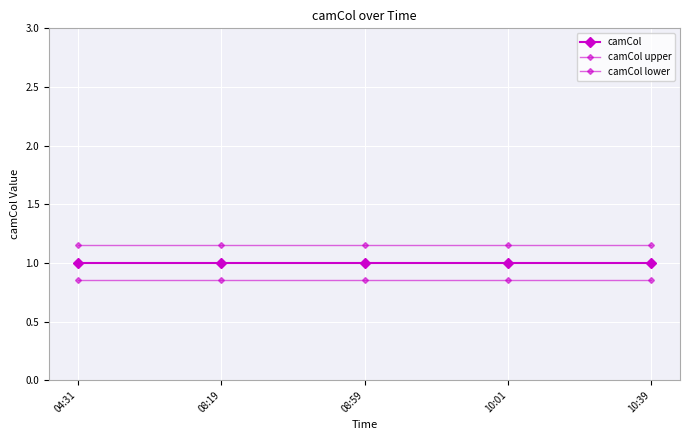

Rank the series by their maximum value, from lowest to highest.

camCol lower, camCol, camCol upper